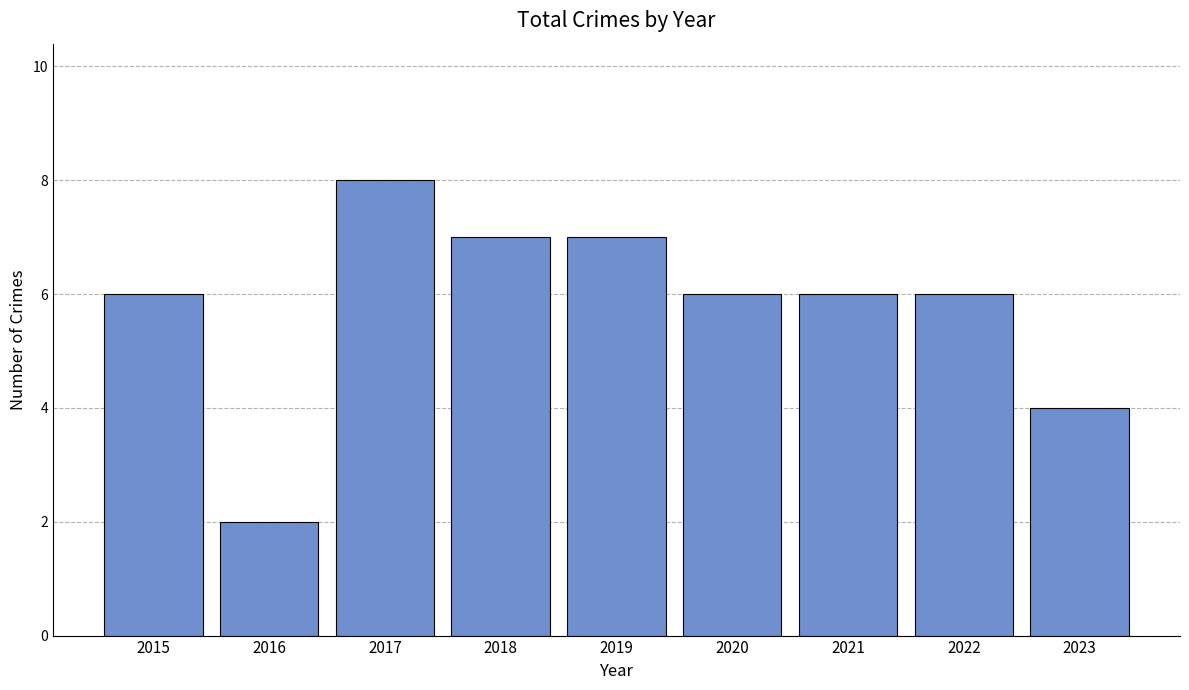

What is the minimum value shown in the chart?

2